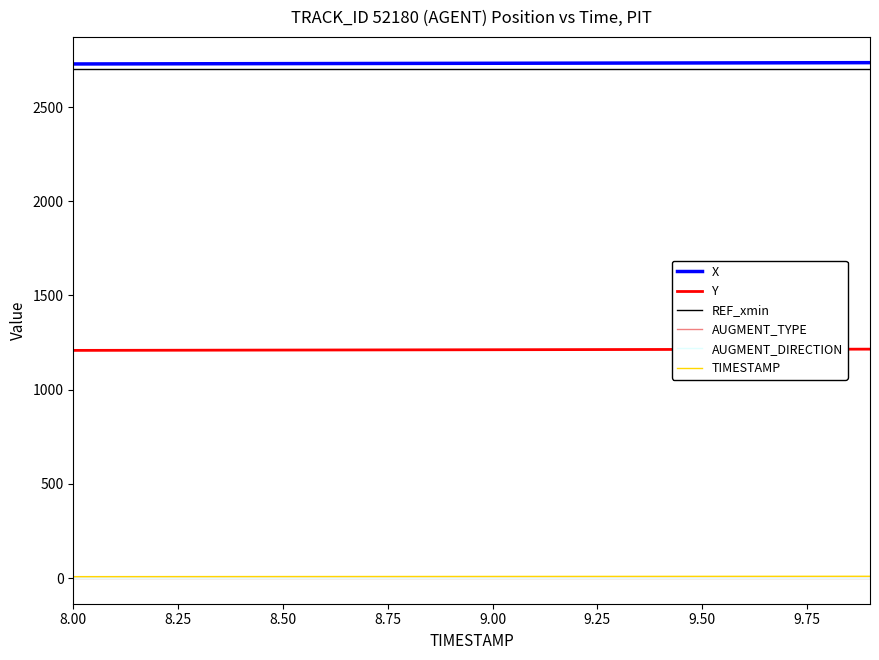

Does the chart display data point markers on the line(s)?

No